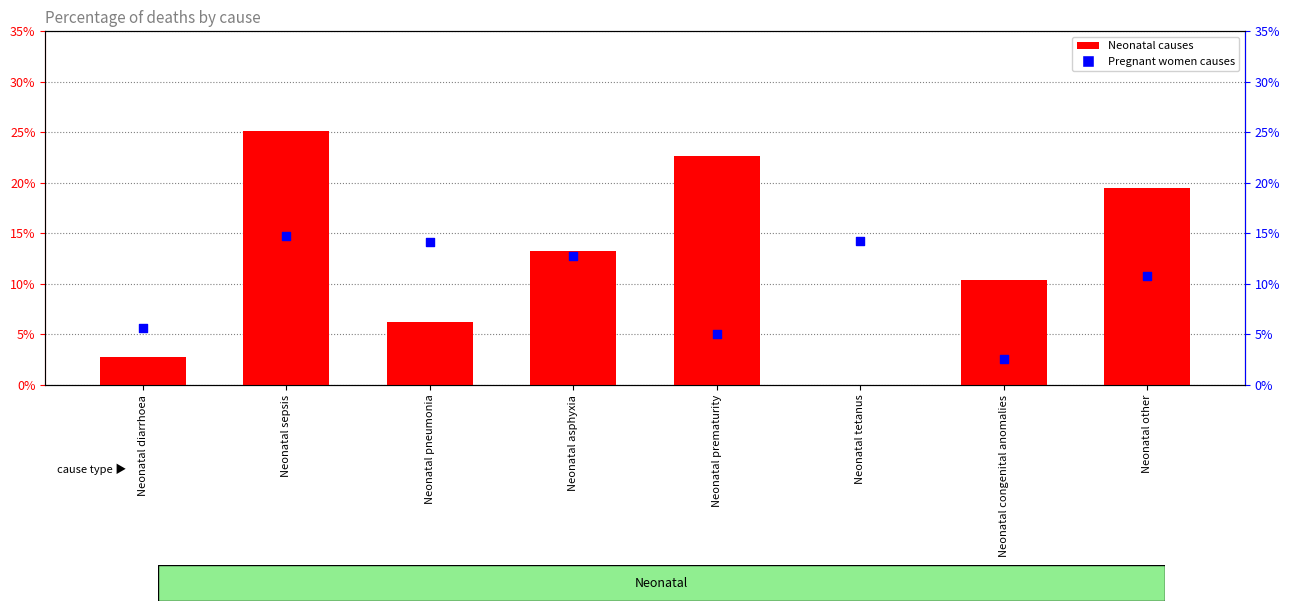

At which category is the sum across all series the highest?

Neonatal sepsis